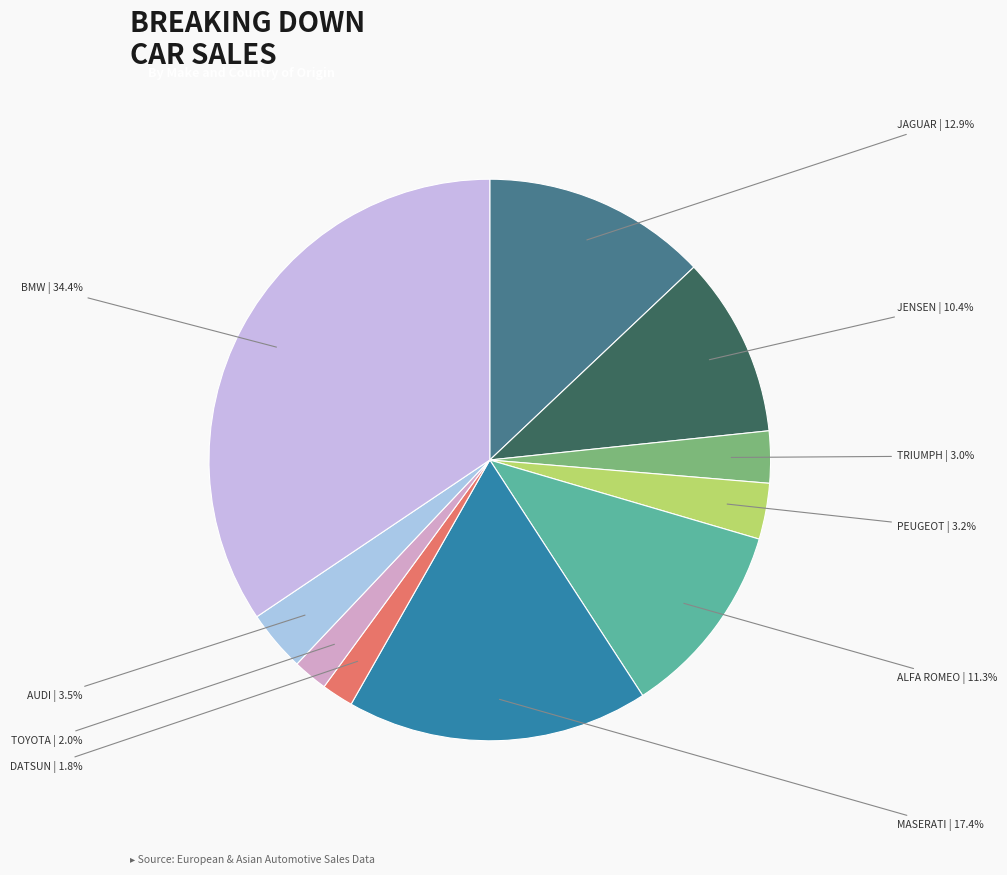

What portion of the pie excludes DATSUN?

98.2%